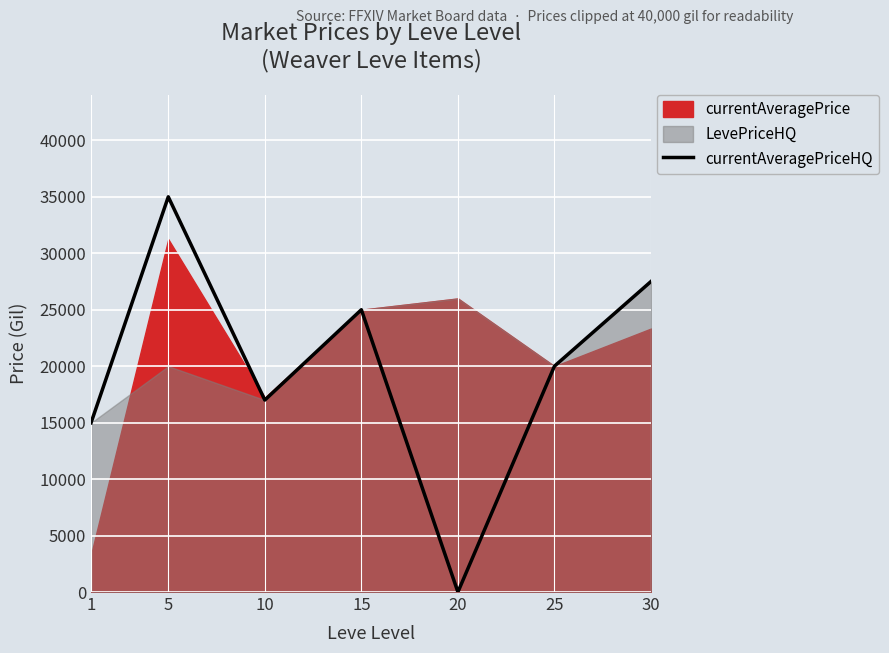

The chart shows a value of 0 at 20. True or false?

True